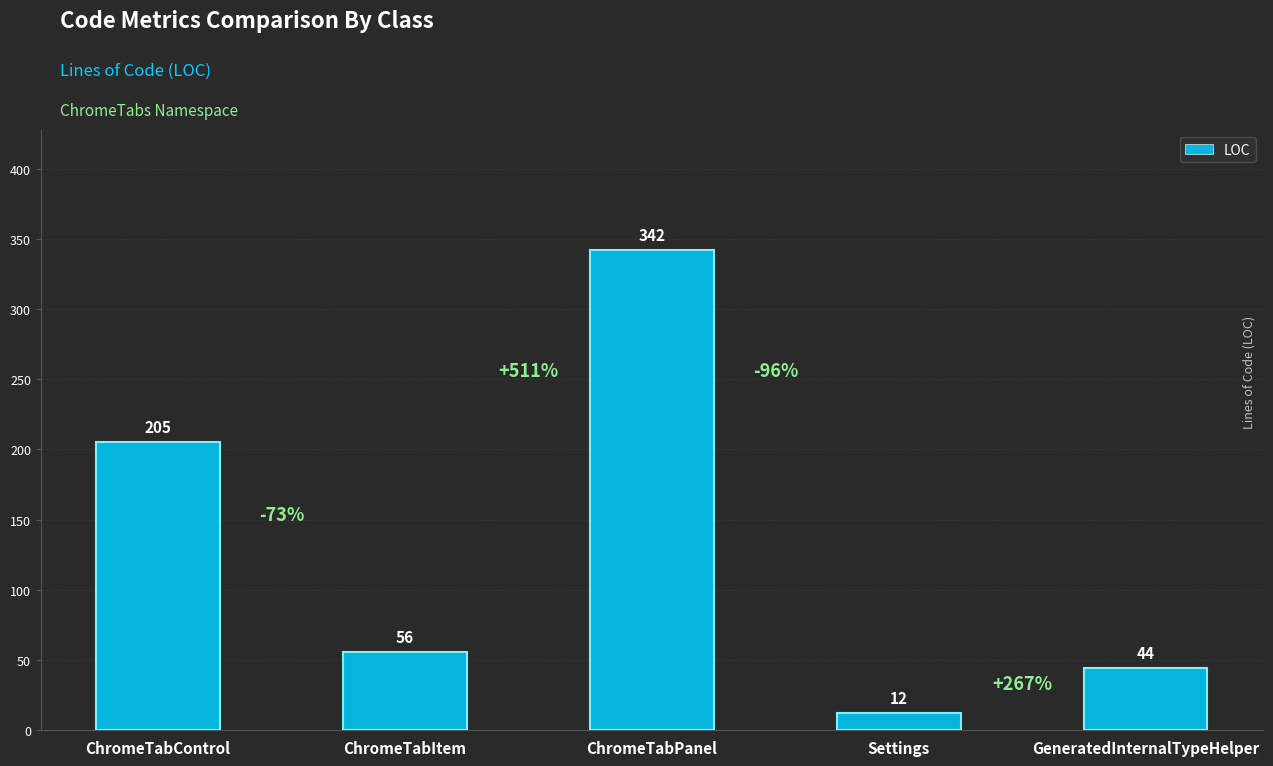

What position from the right is Settings?

2